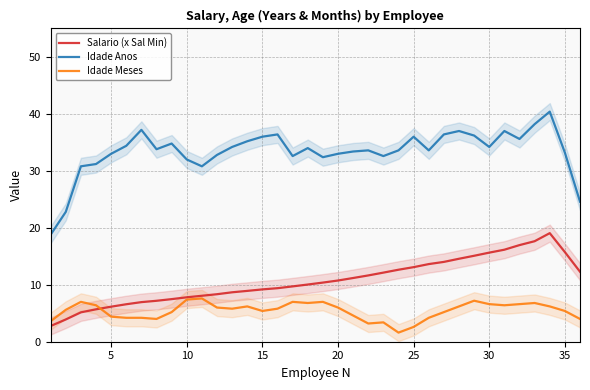

How many intersections are there between Salario (x Sal Min) and Idade Meses?

1